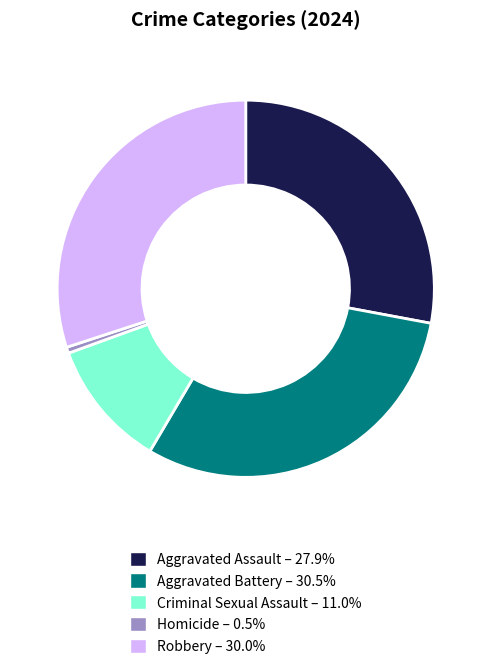

Which slice is the largest?

Aggravated Battery